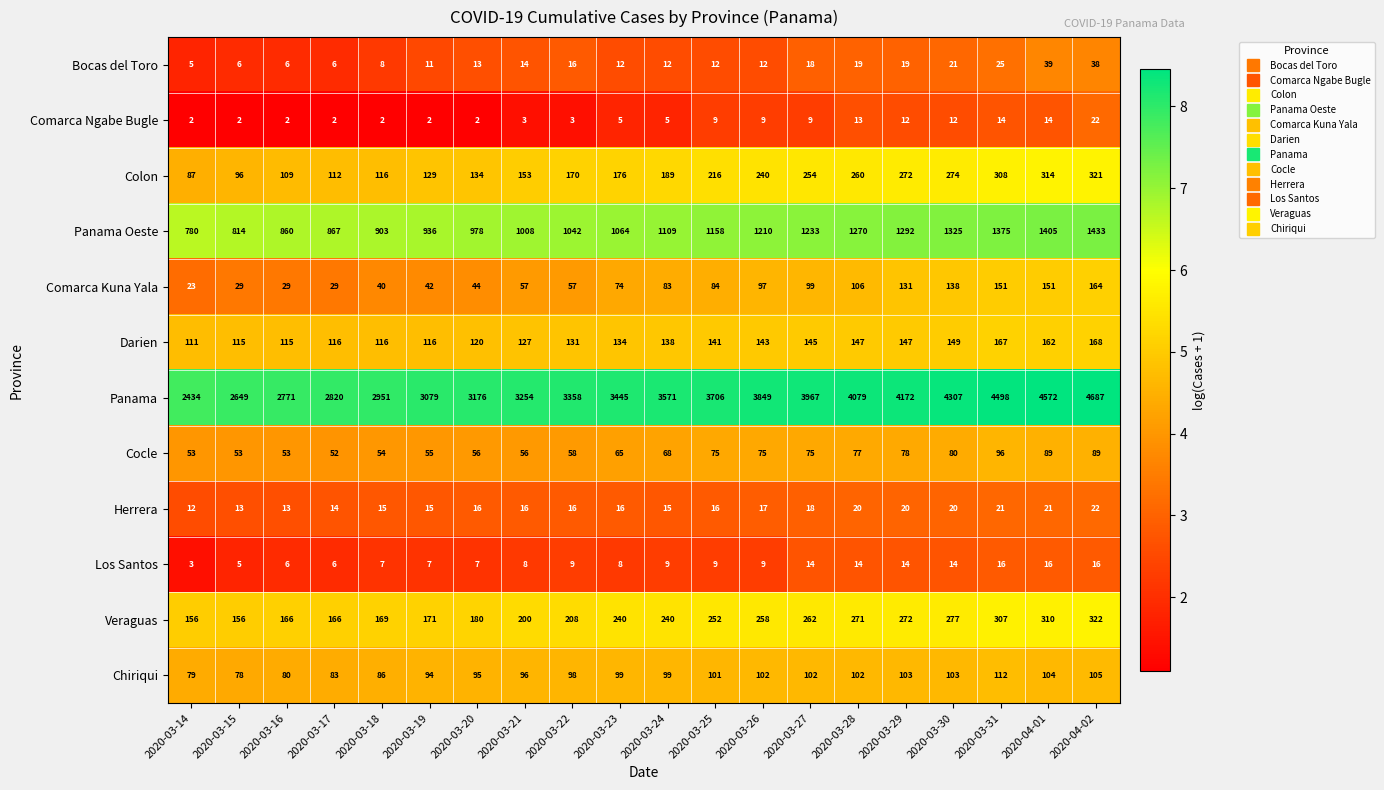

What is the total value across all series at 2020-03-19?

4657